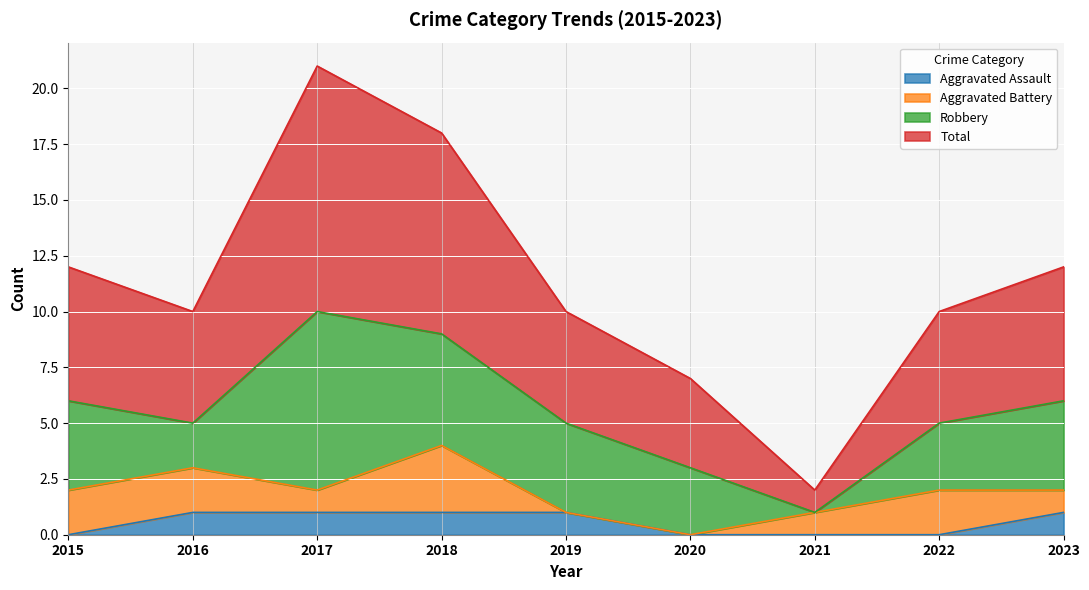

Is the value of Aggravated Assault at 2021 greater than the value of Total at 2022?

No